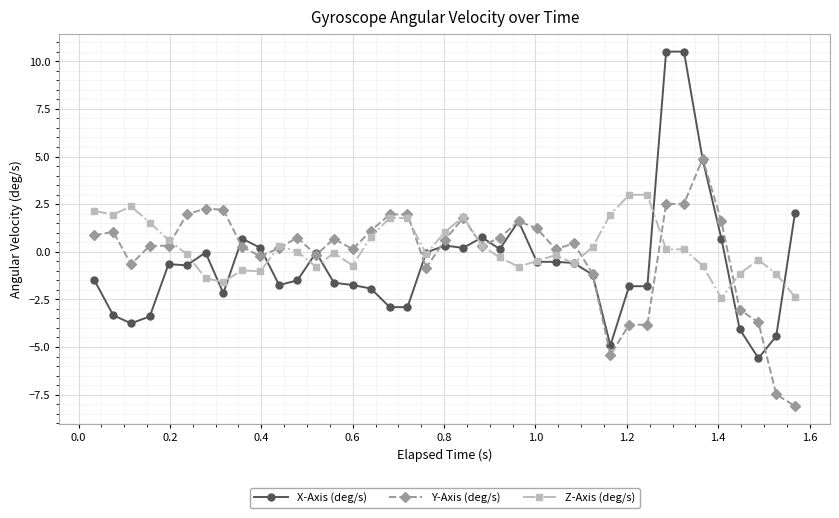

What is the highest value of the X-Axis (deg/s) series?

10.5